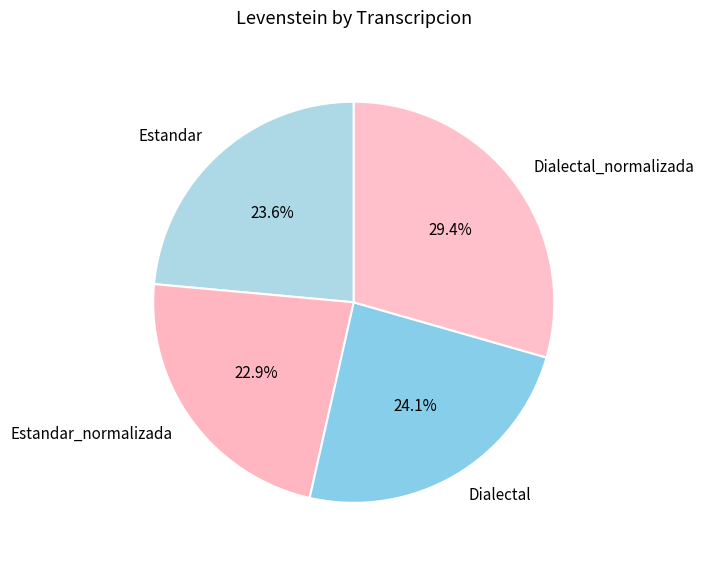

Which slice is the largest?

Dialectal_normalizada